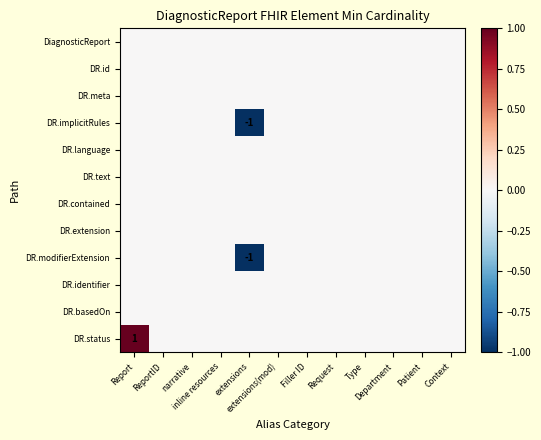

List the labels in order of DR.meta value, largest first.

Report, ReportID, narrative, inline resources, extensions, extensions(mod), Filler ID, Request, Type, Department, Patient, Context